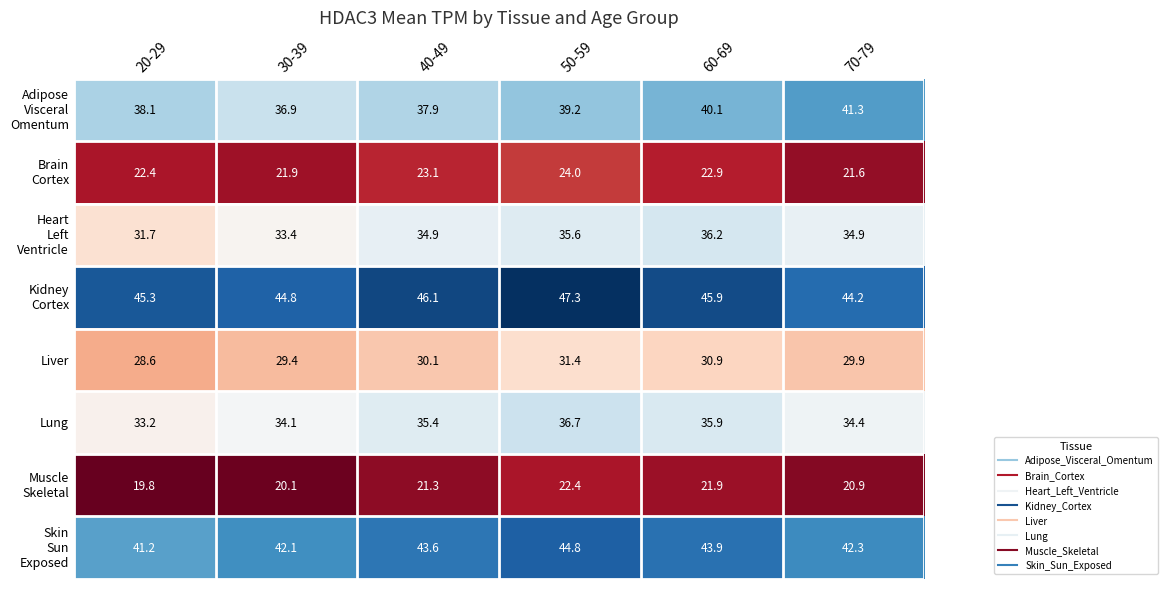

How many distinct data groups are displayed?

8